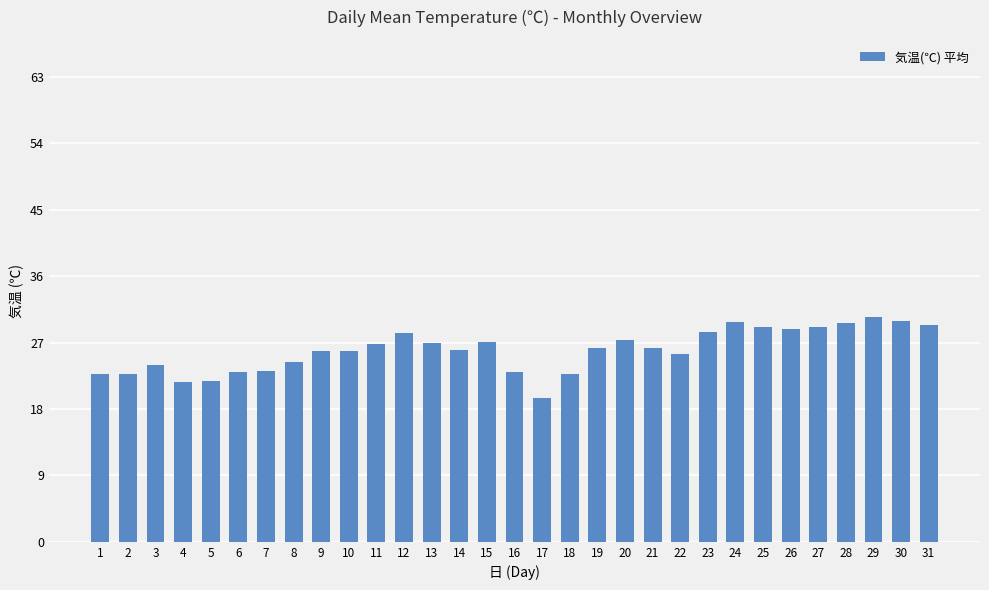

Read the value at 9.

25.9